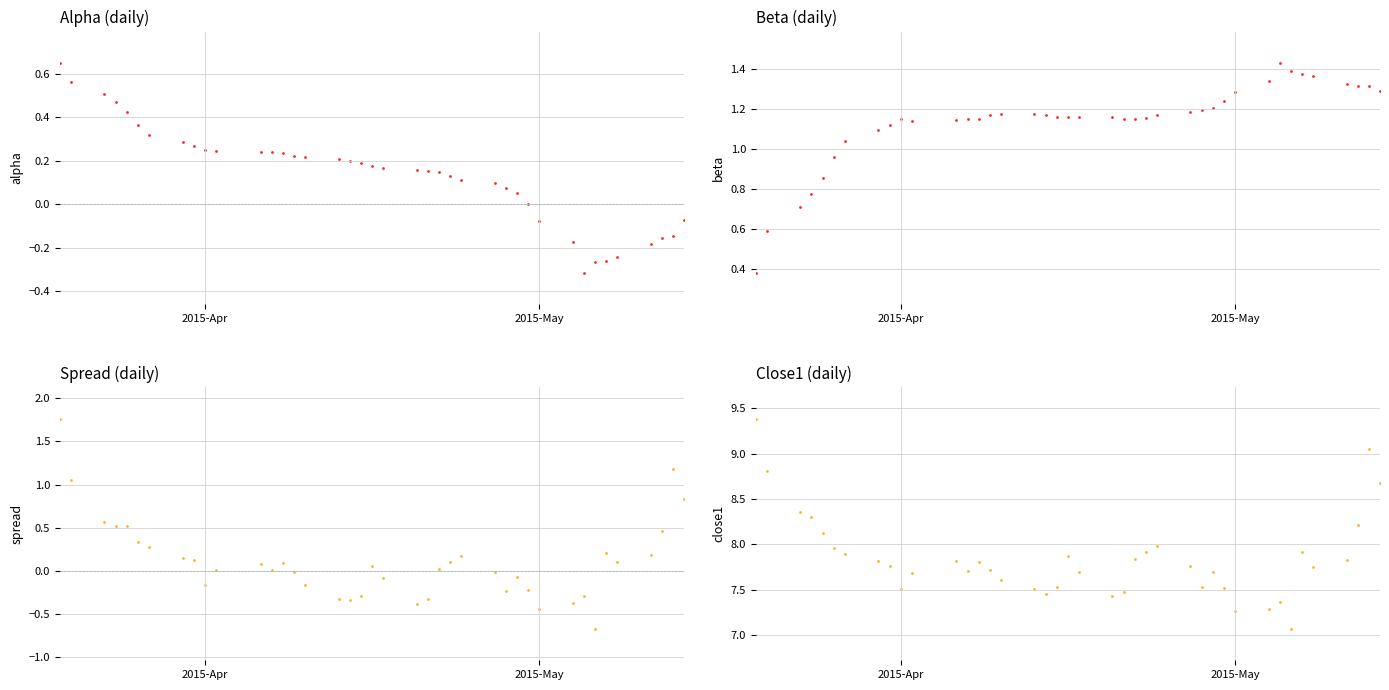

At how many categories does at least one series exceed 0?

40